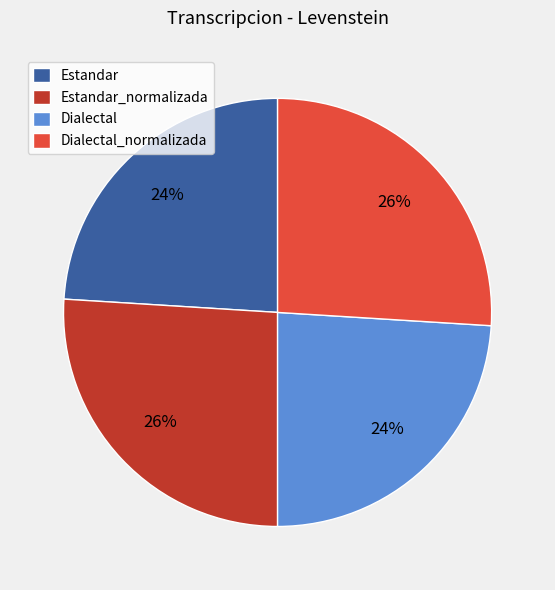

How many segments does this pie chart have?

4